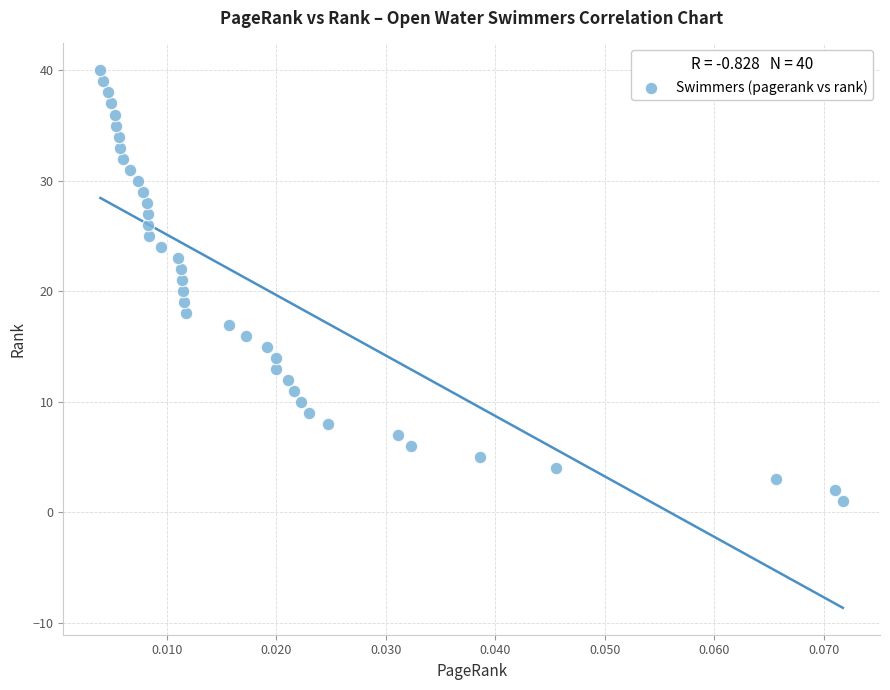

How many data points are displayed?

40